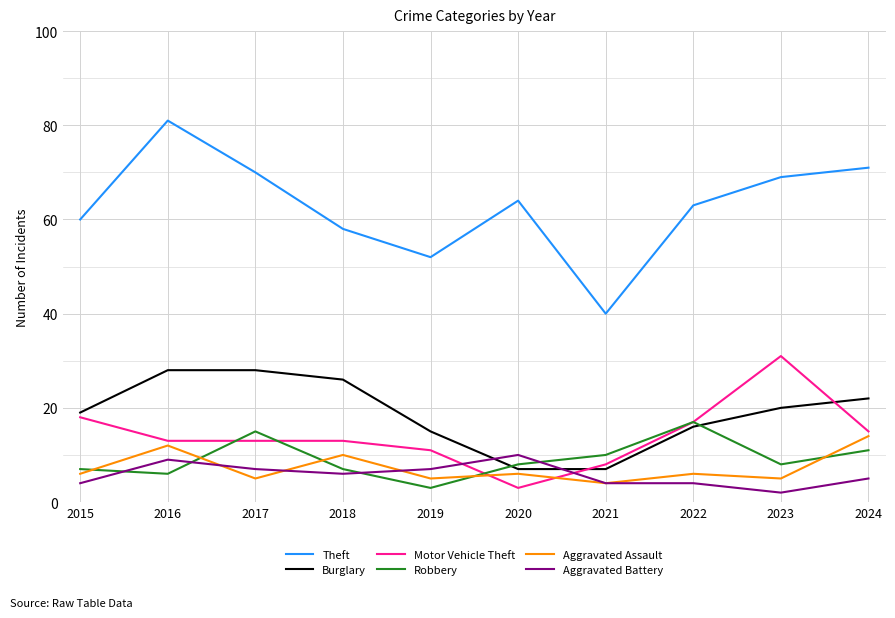

Which series has the largest range (max minus min)?

Theft